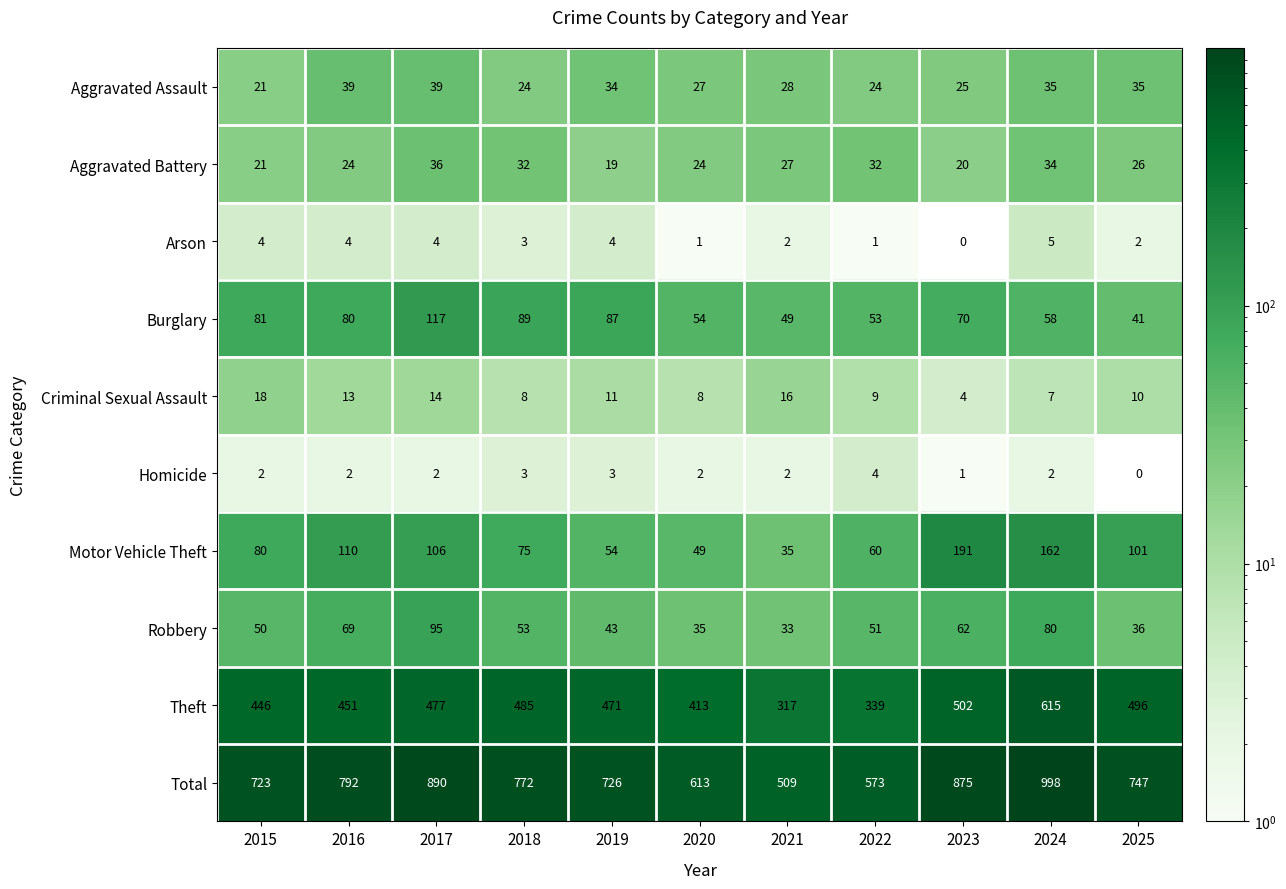

Is it true that Arson equals 5 at 2016?

False